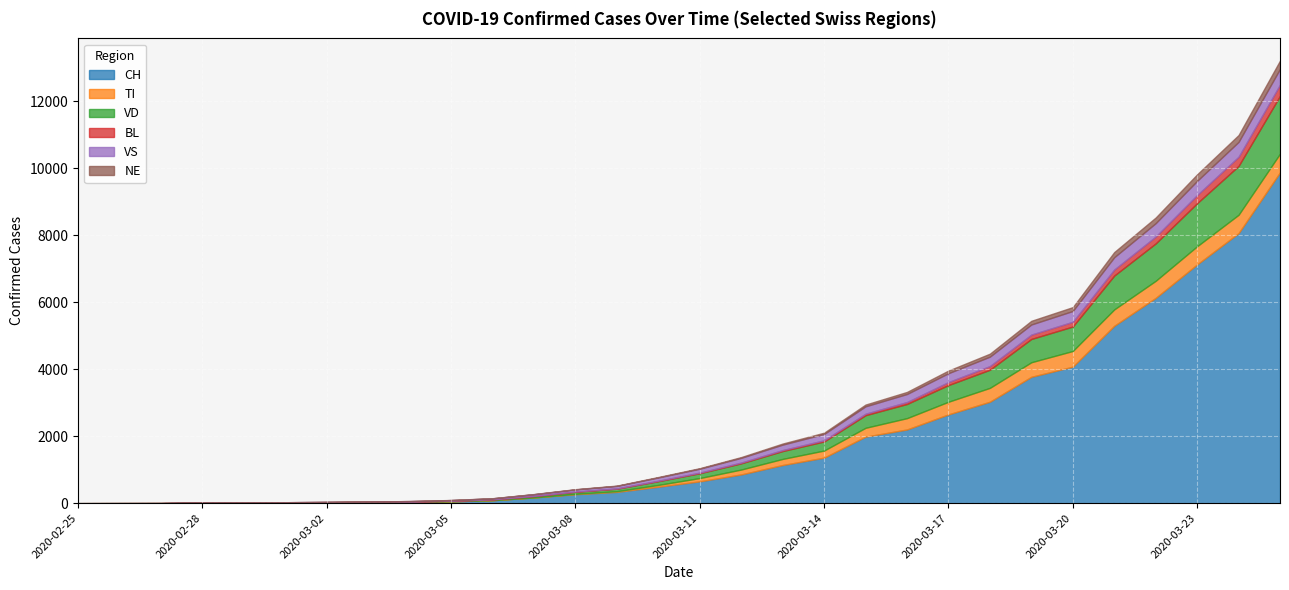

True or false: VD and CH cross at least once.

False